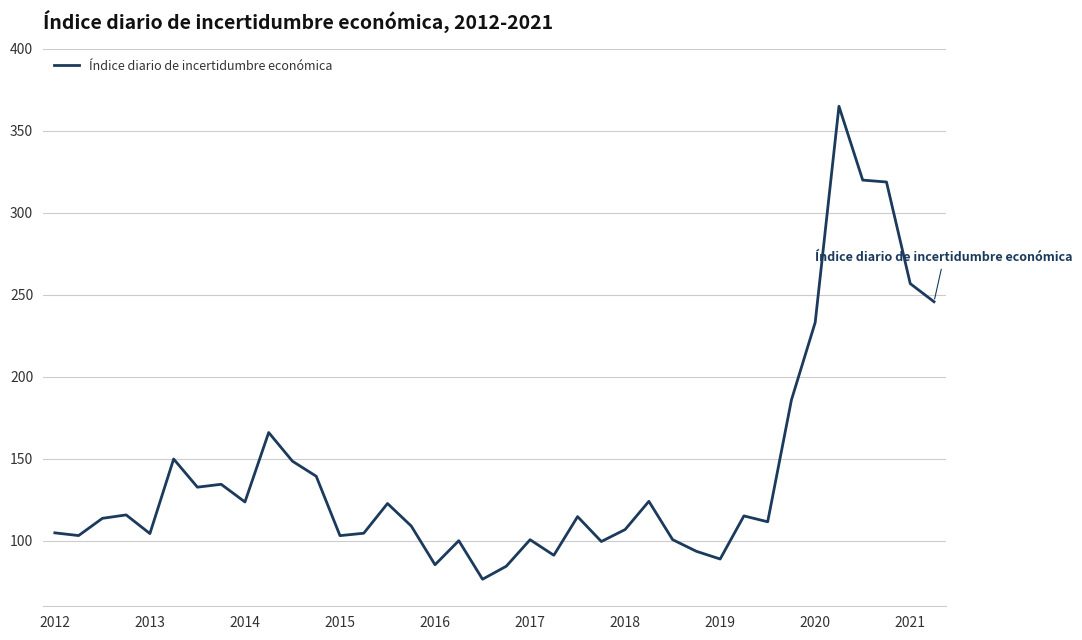

What is the minimum value shown in the chart?

76.5